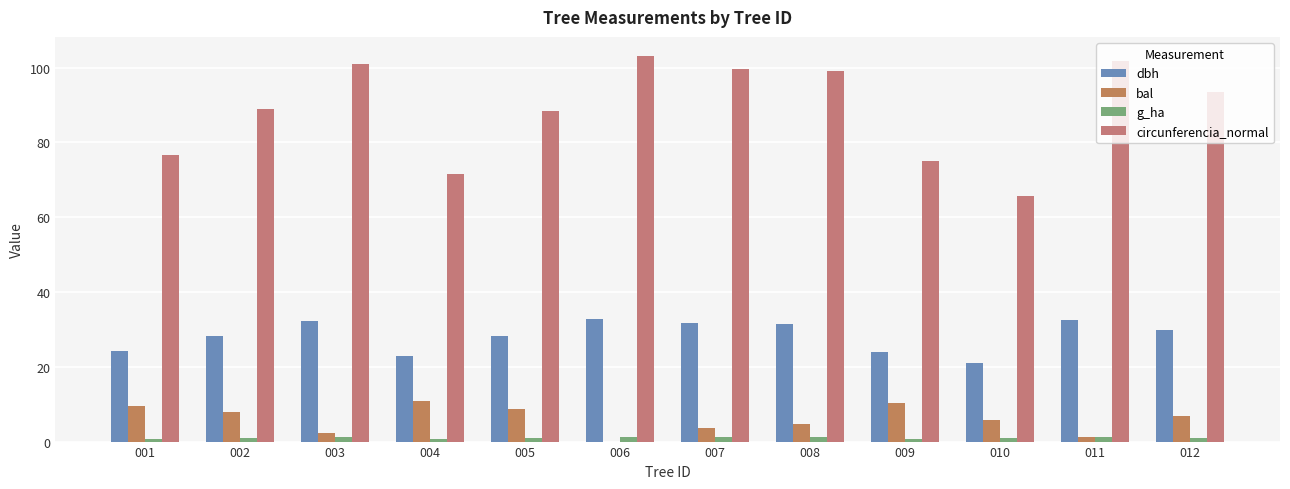

What is the value of the dbh bar at the 9th from the left?

23.9